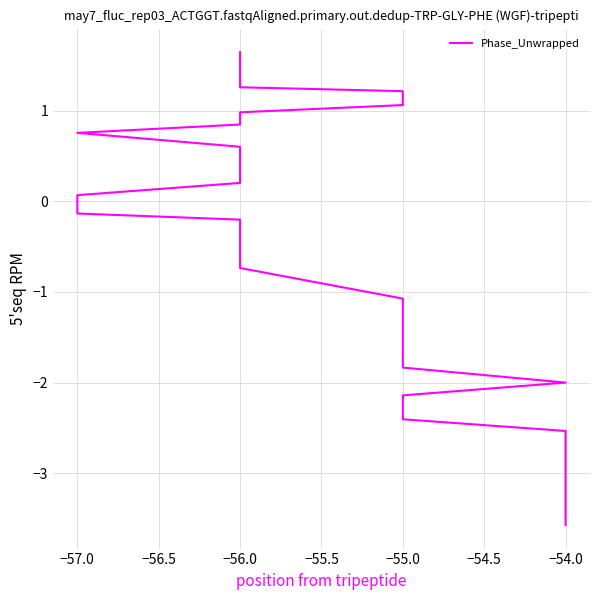

What is the change in value from −55.0 to −54.0?

-0.7